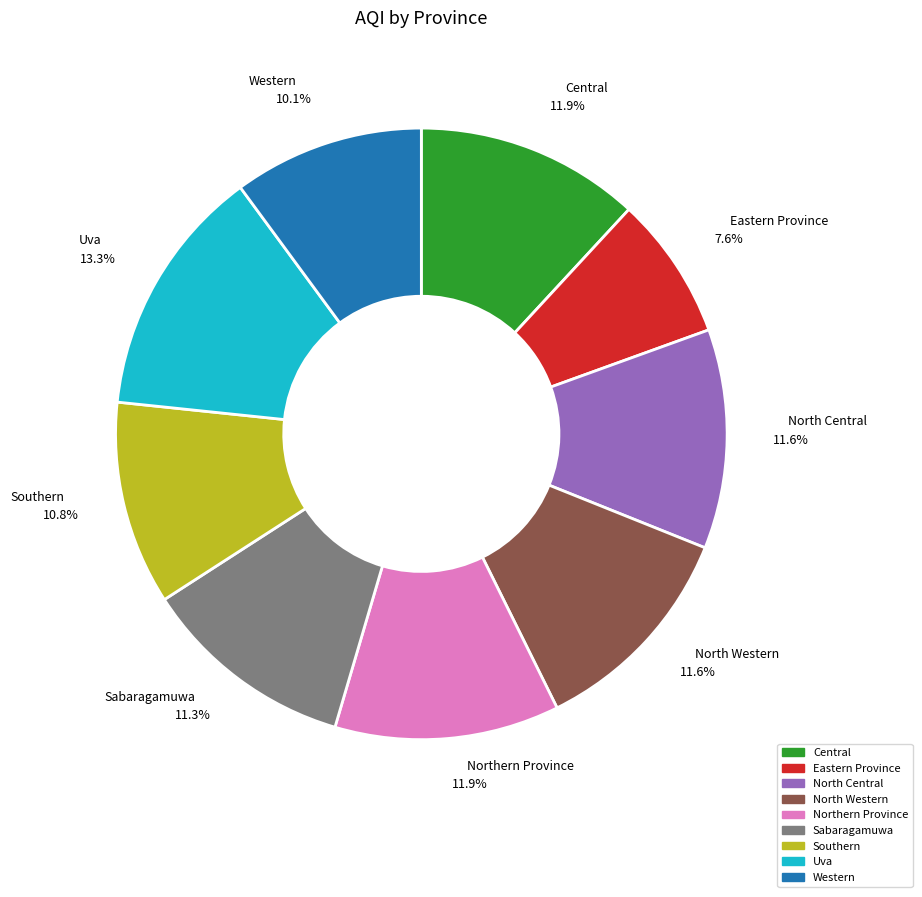

Is Sabaragamuwa the majority of the pie?

No